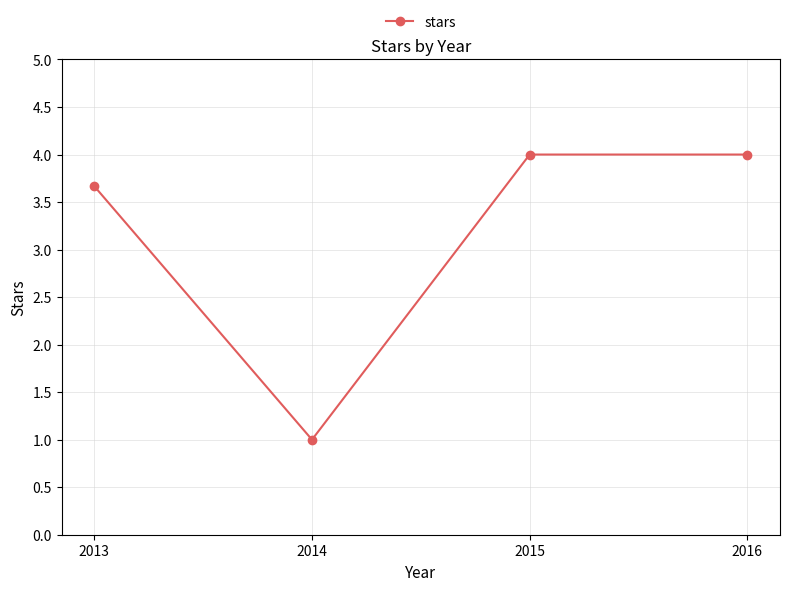

What is the value of the 4th point from the left?

4.0